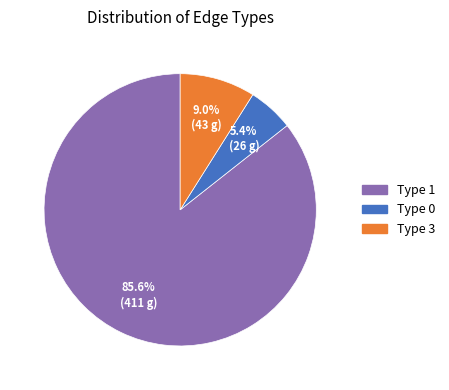

How many segments does this pie chart have?

3